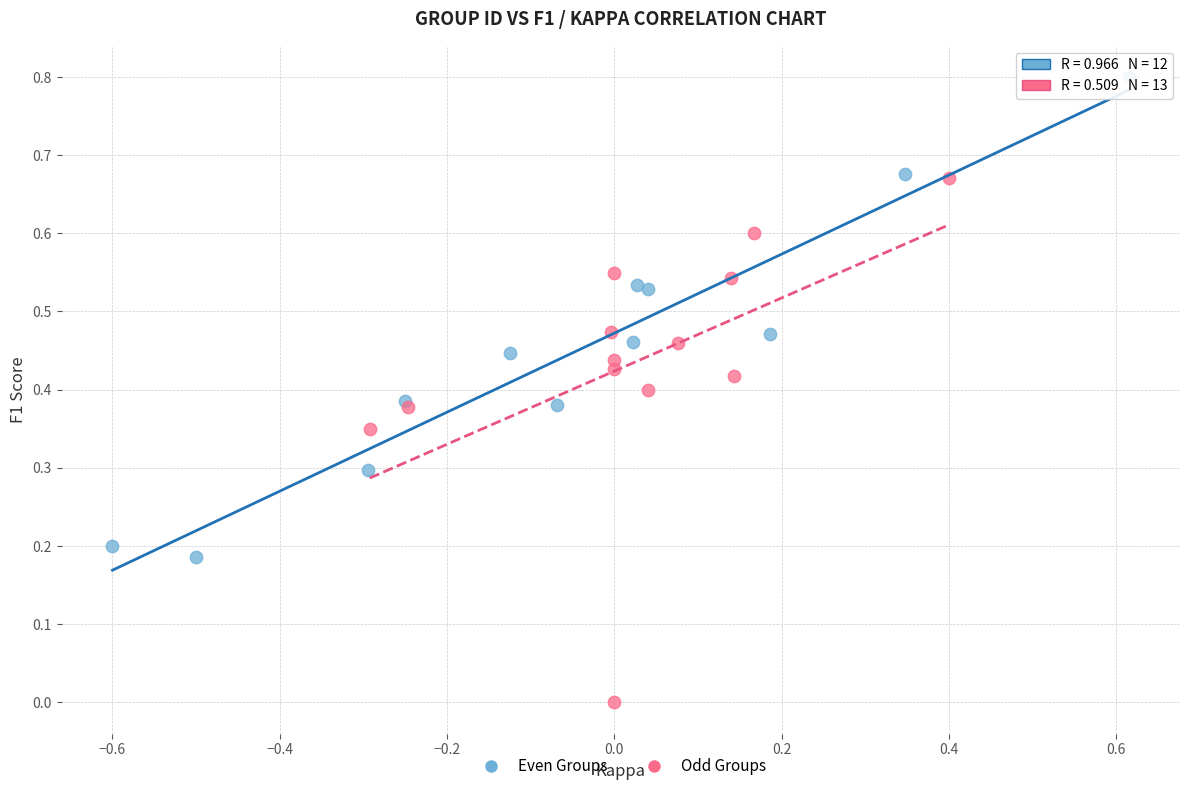

Which series contains the highest Y value?

Even Groups